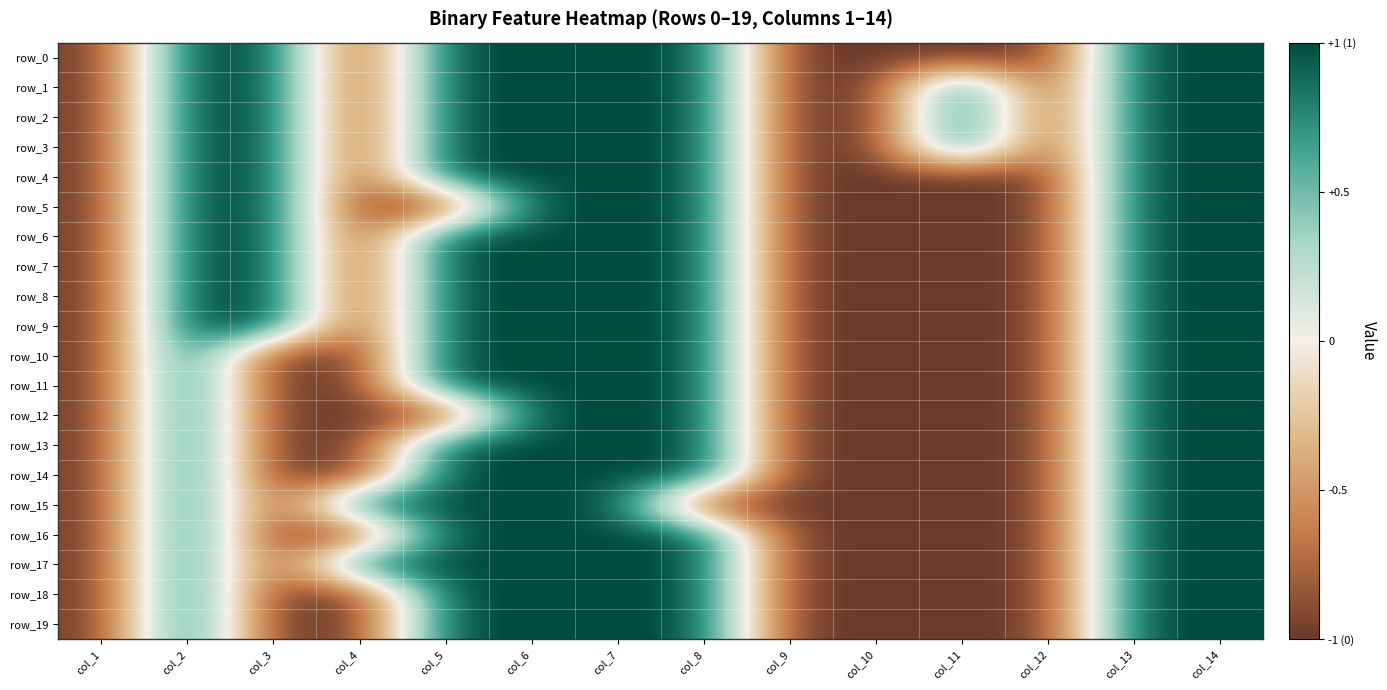

At how many categories does at least one series exceed 0?

10